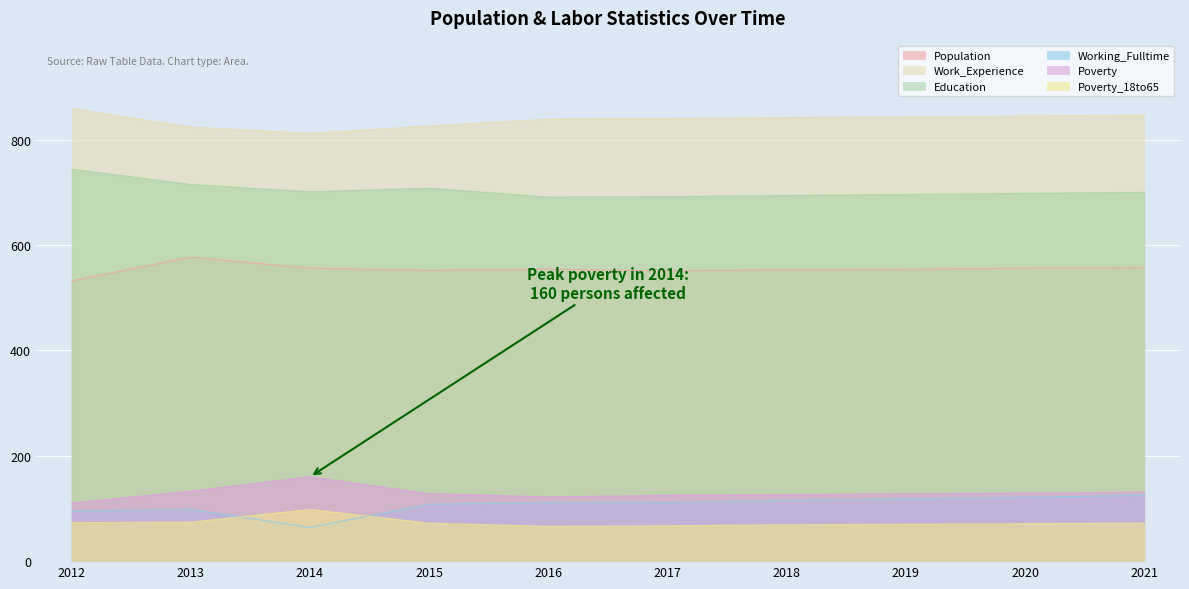

What is the difference between the Working_Fulltime values at 2015 and 2016?

3